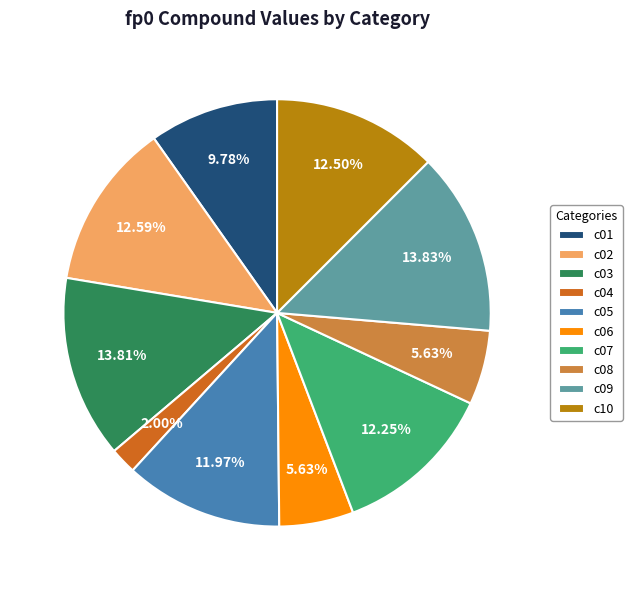

What percentage is NOT represented by c04?

98.0%